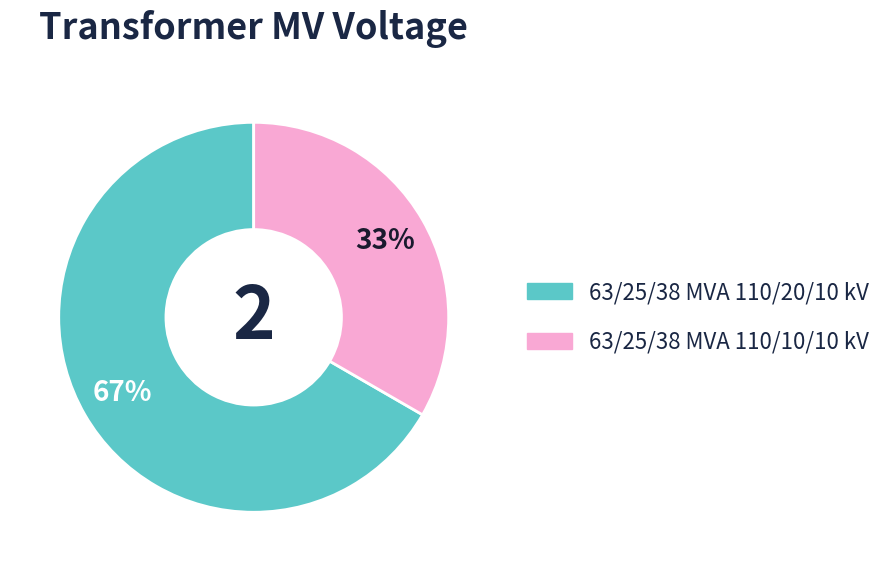

To the nearest percent, what is the average slice percentage?

50%